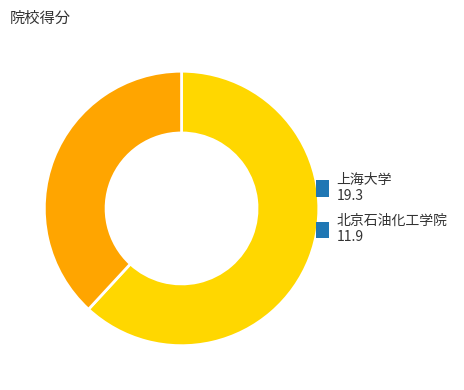

The 上海大学 slice represents 55% of the pie. True or false?

False